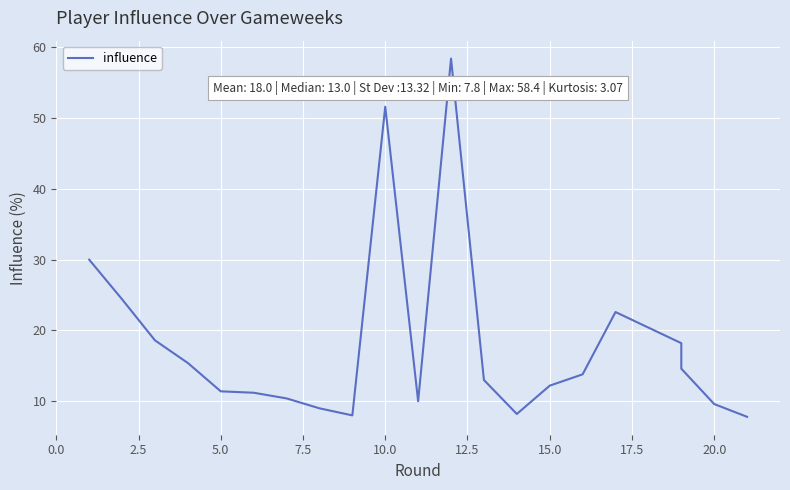

How many interior local valleys (lower than both neighbors) does the data have?

3